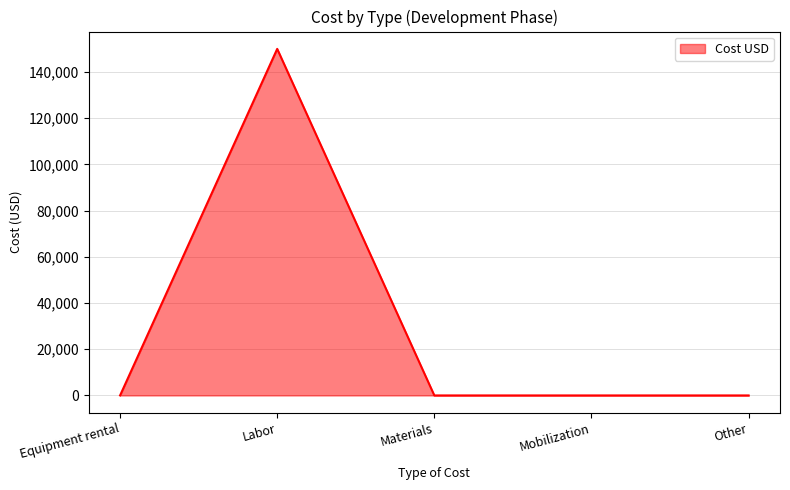

Count the number of values greater than 0.

1